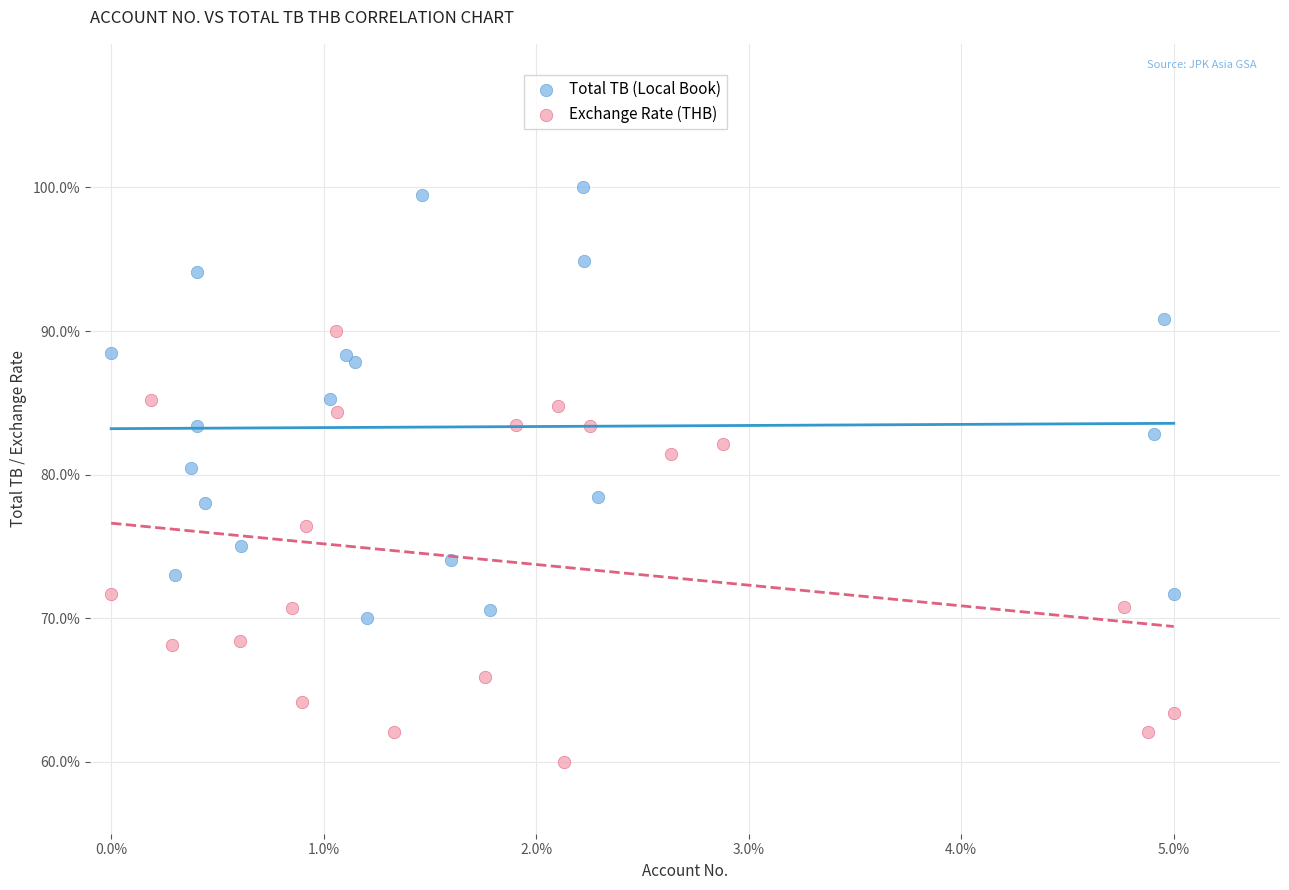

Which series reaches the minimum Y coordinate?

Exchange Rate (THB)